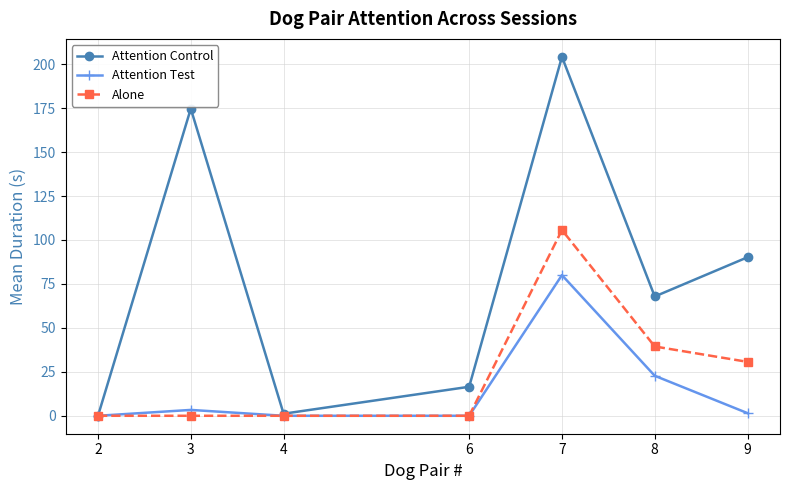

The value of Alone at 7 is 162.9. True or false?

False